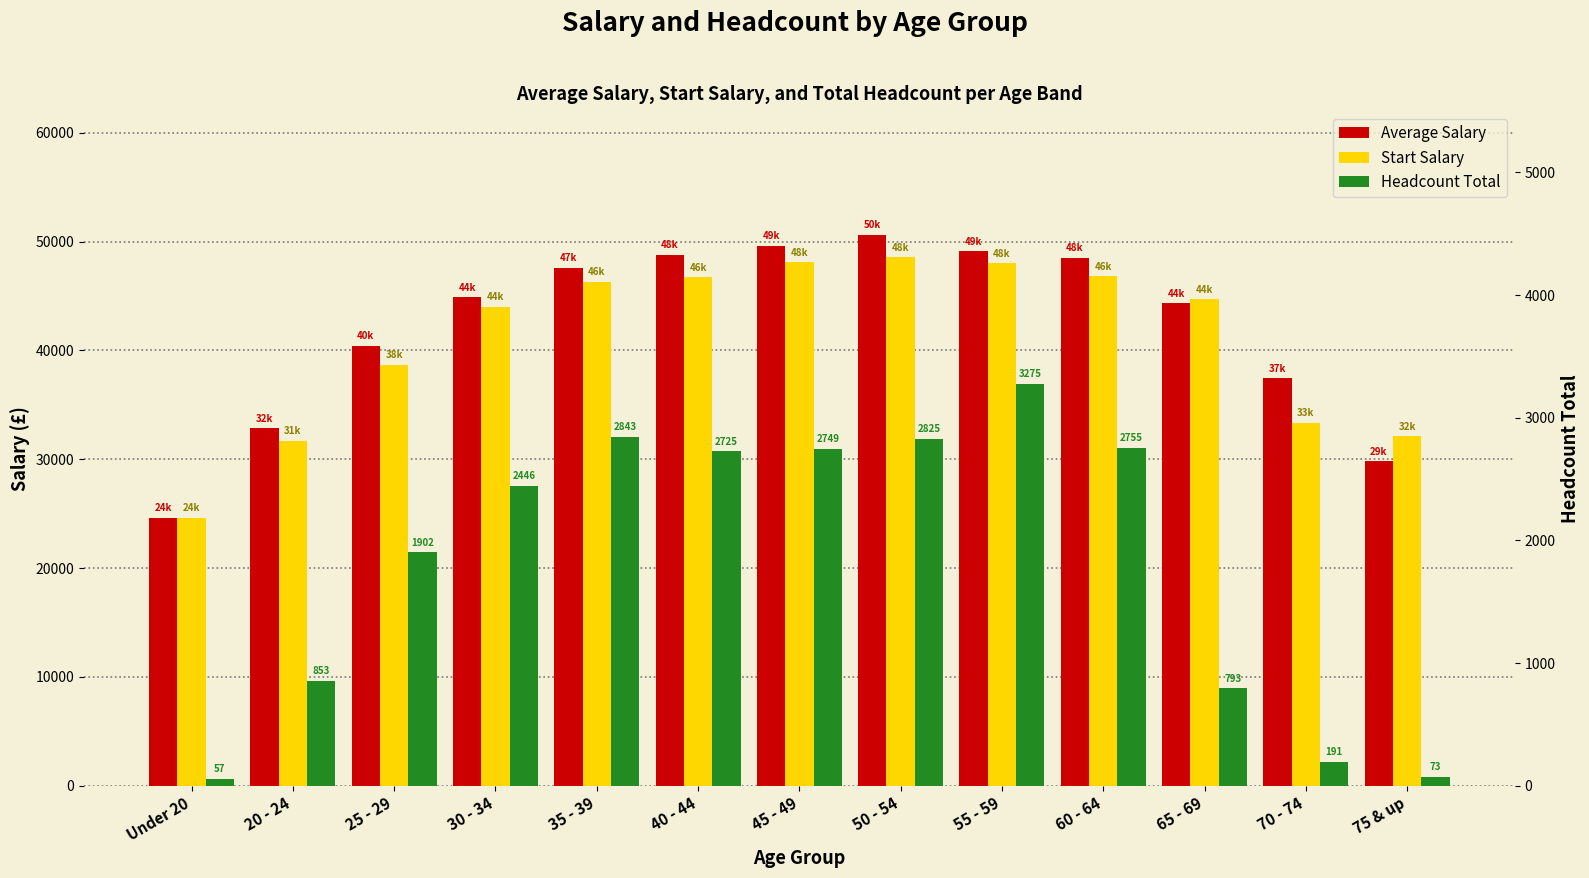

What is the difference between the maximum and second lowest values in the Average Salary series?

20801.3